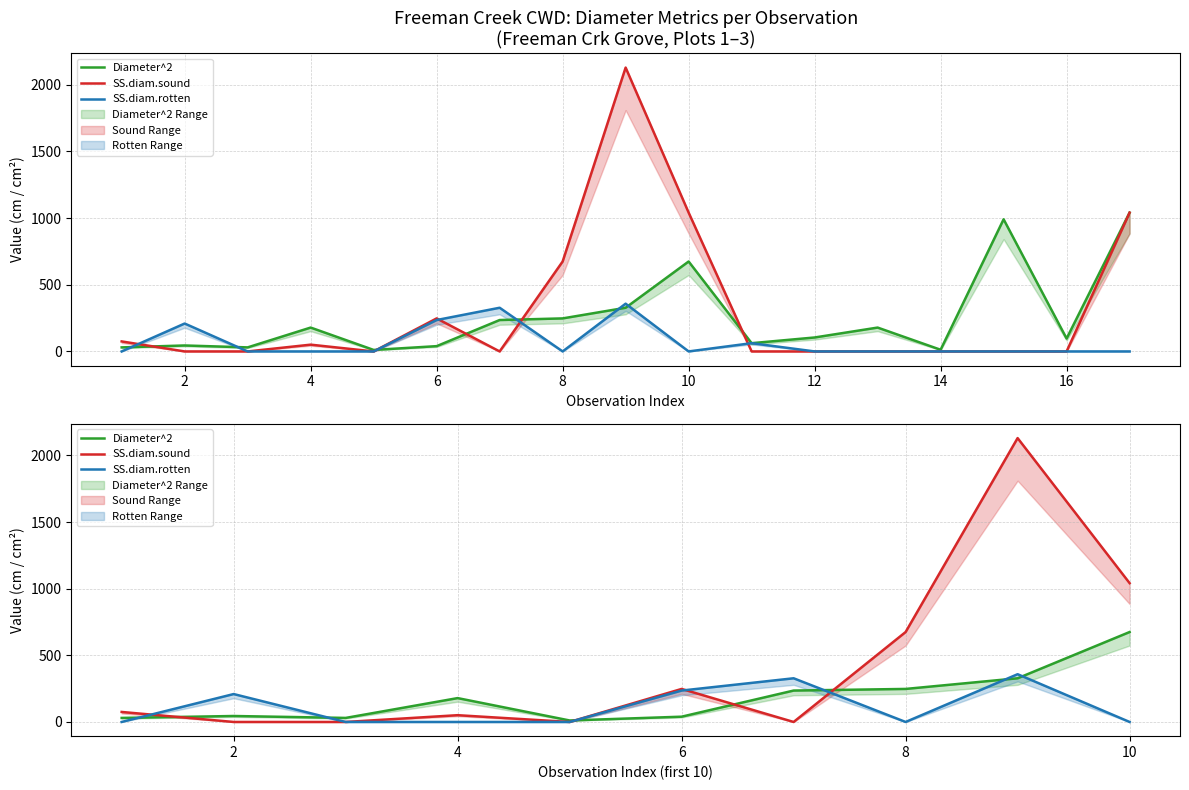

What is the value of the Diameter^2 point at the 5th from the left?

11.2